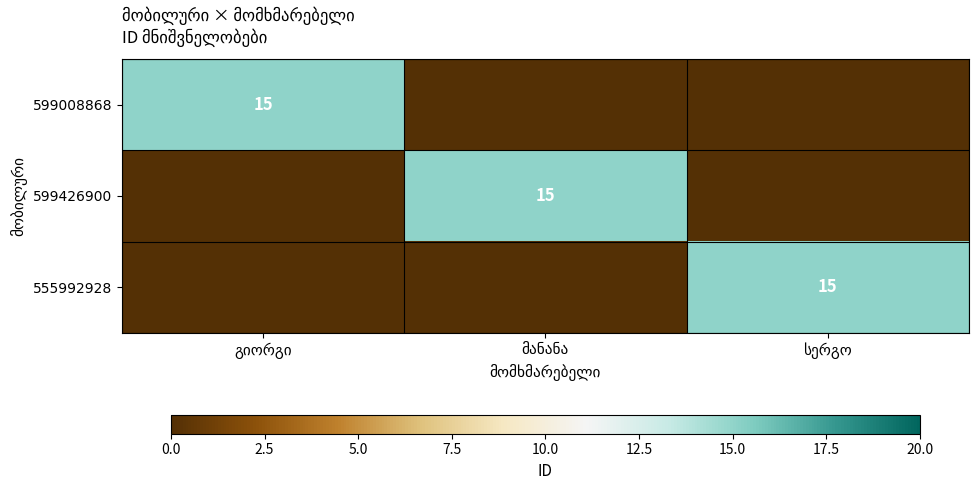

At which category is the sum across all series the highest?

გიორგი